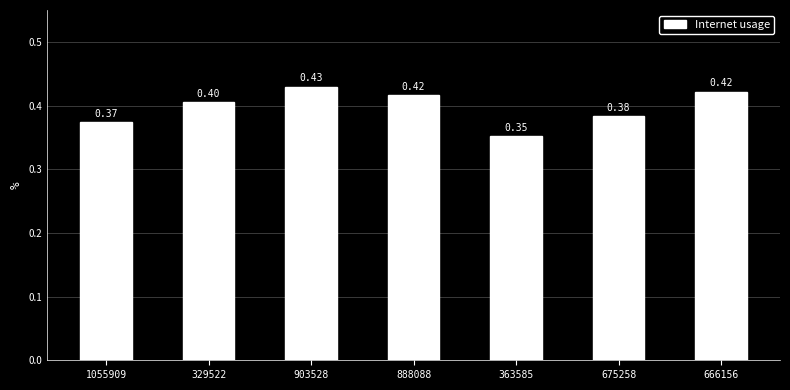

What is the greatest value displayed?

0.4